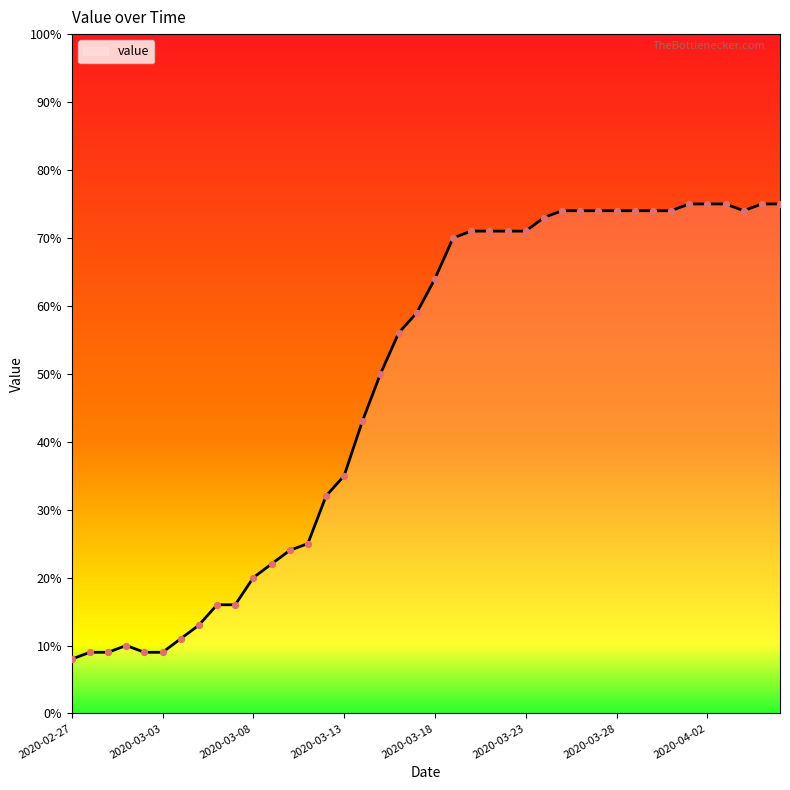

What is the minimum value shown in the chart?

8